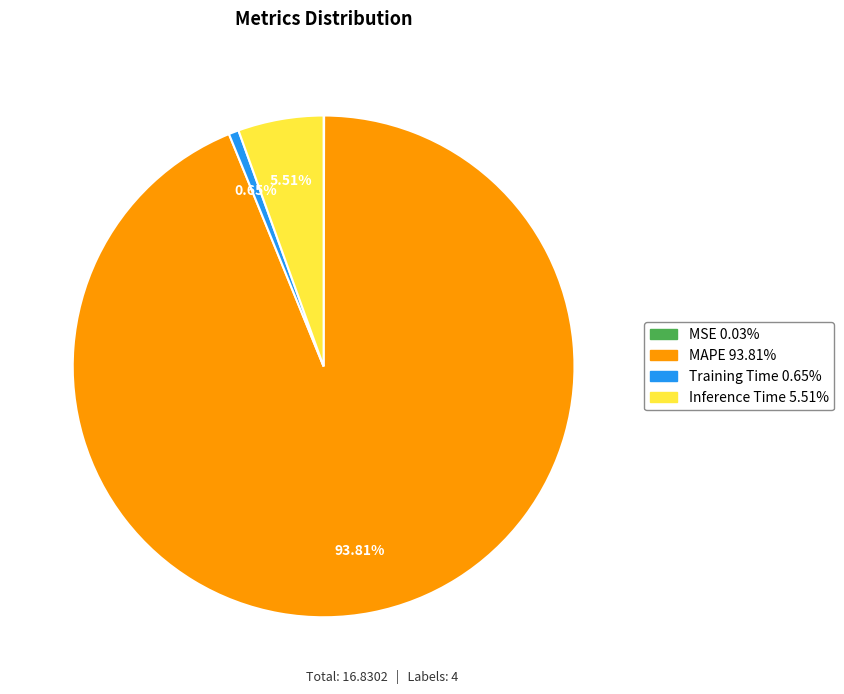

Is there any slice that represents more than half of the pie?

Yes